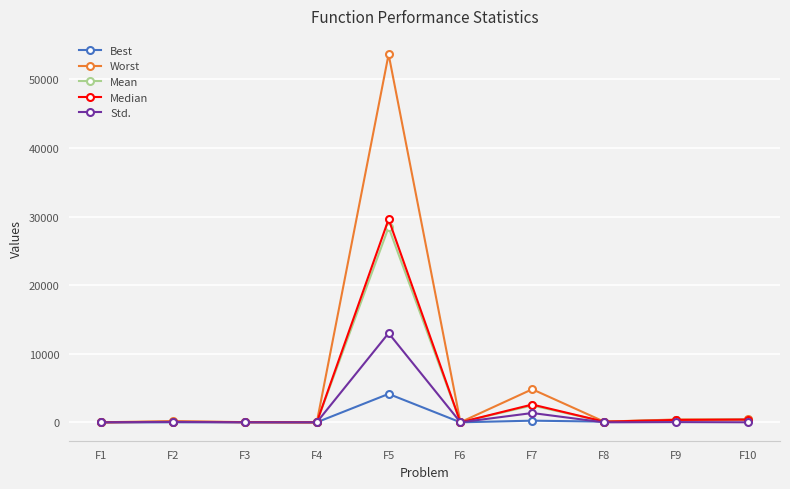

The value of Worst at F5 is 53676.3. True or false?

True